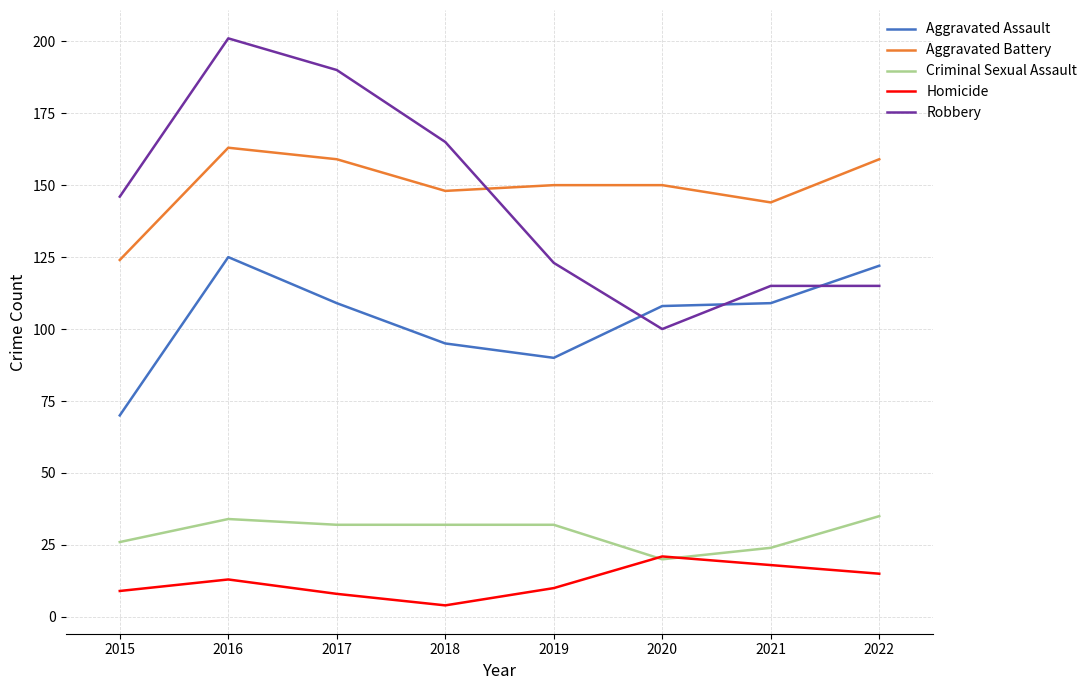

Reading left to right, list all the values displayed in this chart.

Aggravated Assault: 2015=70	2016=125	2017=109	2018=95	2019=90	2020=108	2021=109	2022=122
Aggravated Battery: 2015=124	2016=163	2017=159	2018=148	2019=150	2020=150	2021=144	2022=159
Criminal Sexual Assault: 2015=26	2016=34	2017=32	2018=32	2019=32	2020=20	2021=24	2022=35
Homicide: 2015=9	2016=13	2017=8	2018=4	2019=10	2020=21	2021=18	2022=15
Robbery: 2015=146	2016=201	2017=190	2018=165	2019=123	2020=100	2021=115	2022=115